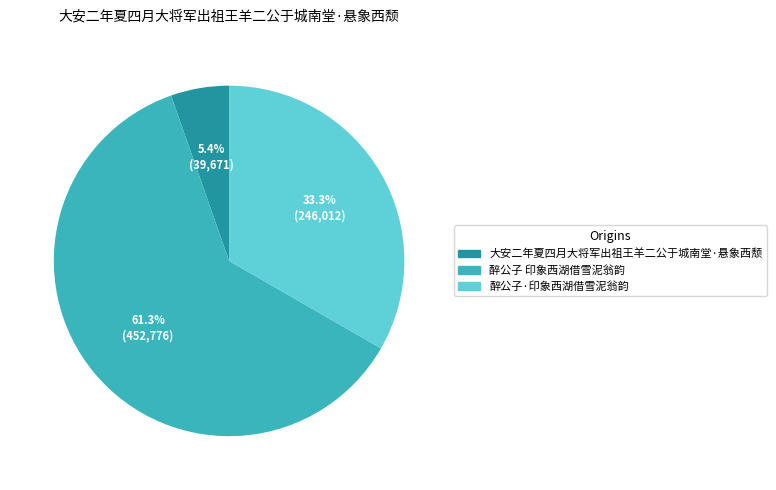

Combined, what portion of the pie is 醉公子 印象西湖借雪泥翁韵 and 醉公子·印象西湖借雪泥翁韵?

94.6%